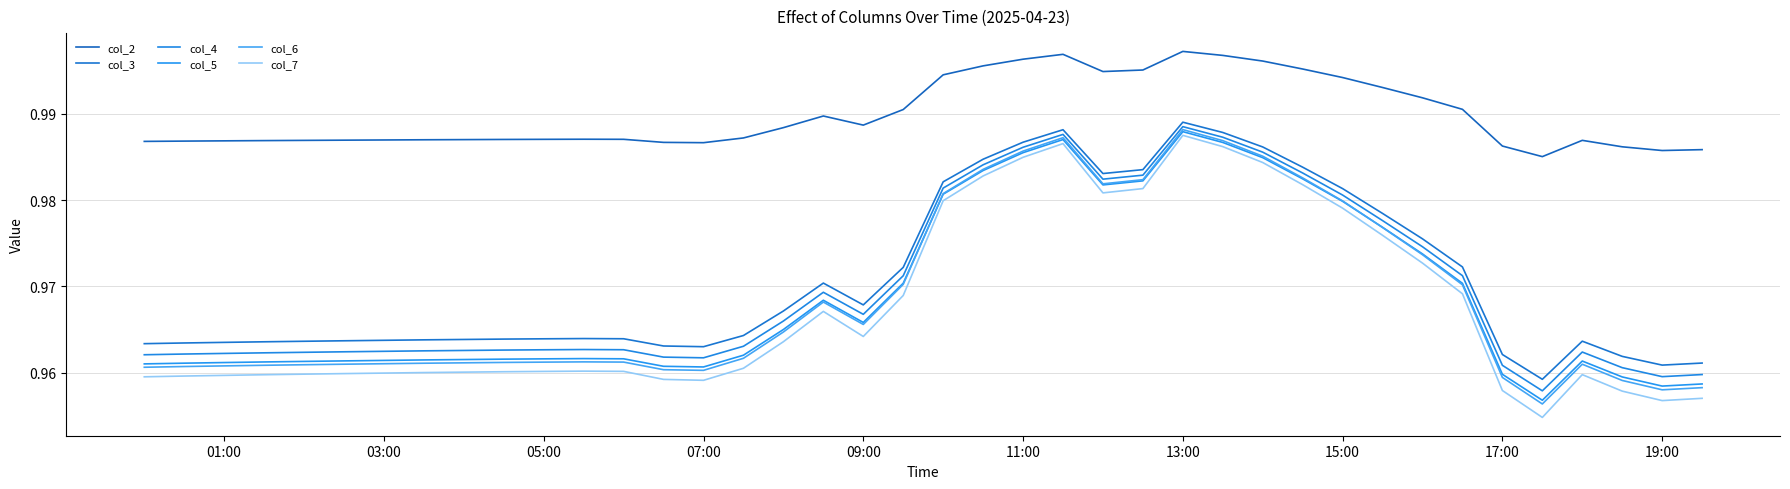

Does the chart display data point markers on the line(s)?

No